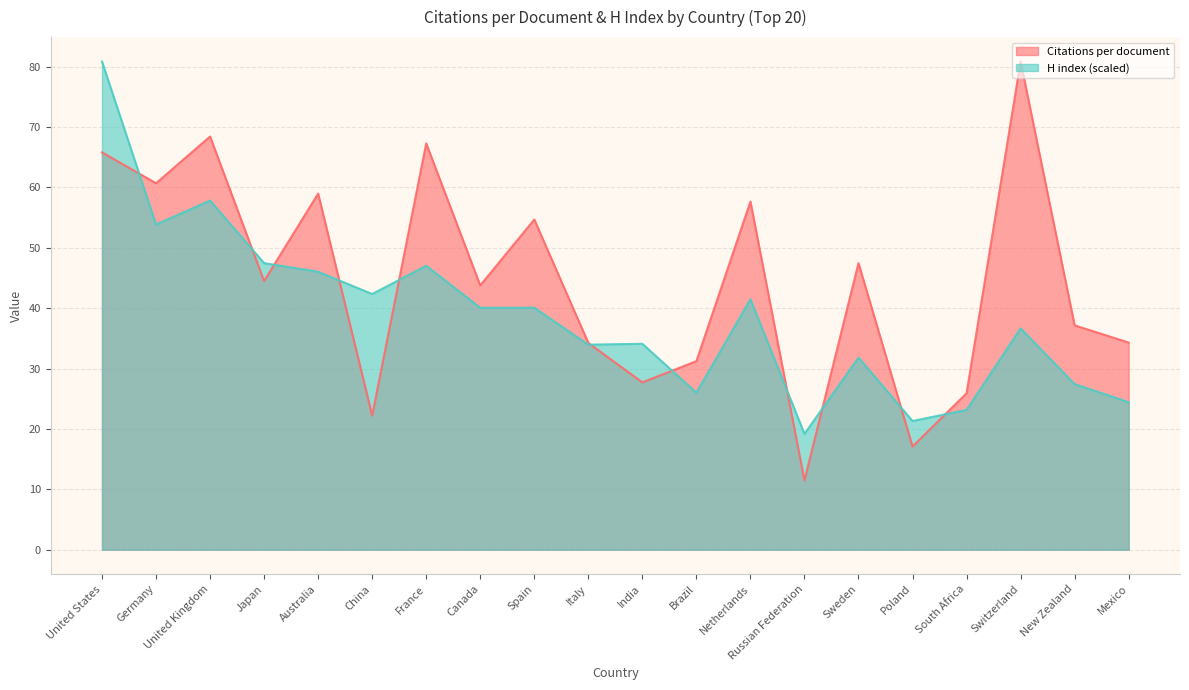

Rank the series by their maximum value, from highest to lowest.

Citations per document, H index